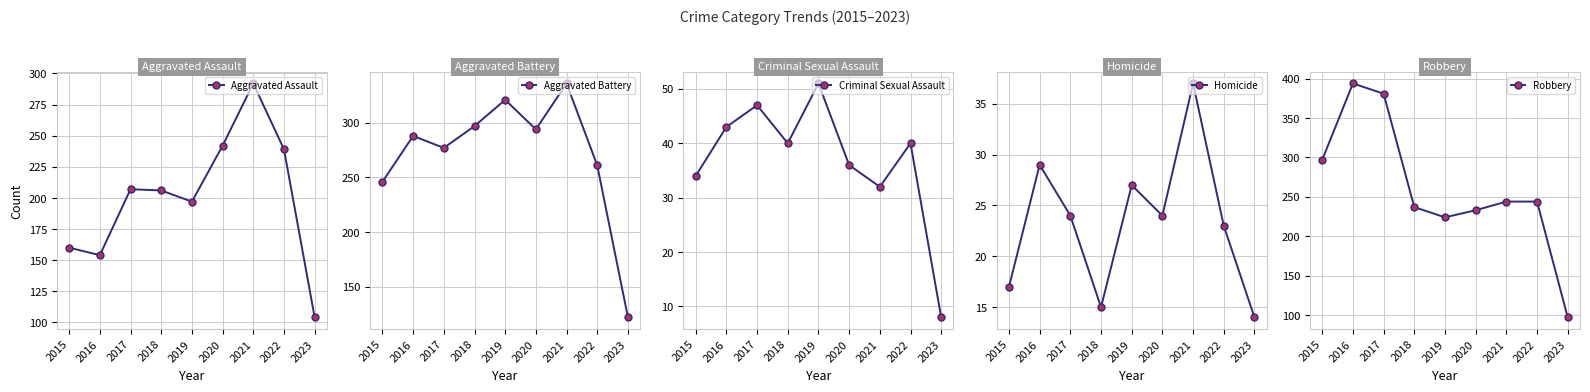

In Homicide, how many points are higher than both neighbors (excluding endpoints)?

3